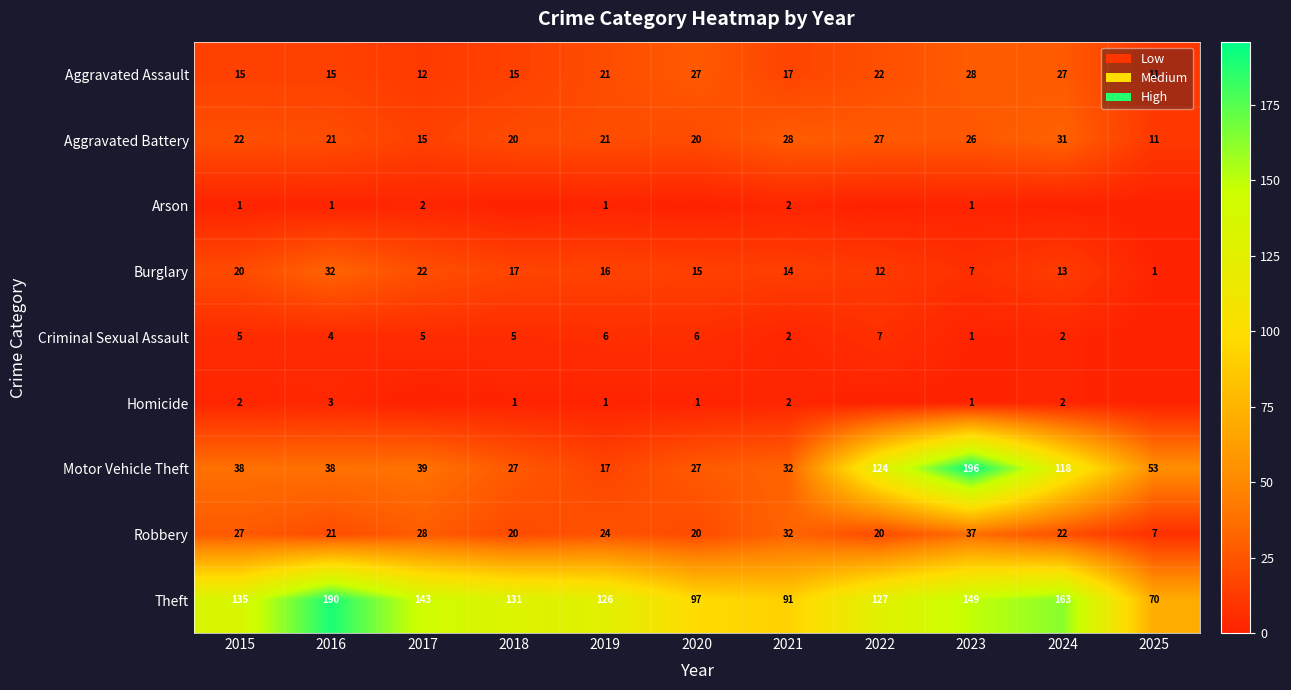

Where is Motor Vehicle Theft nearest to the value 106?

2024